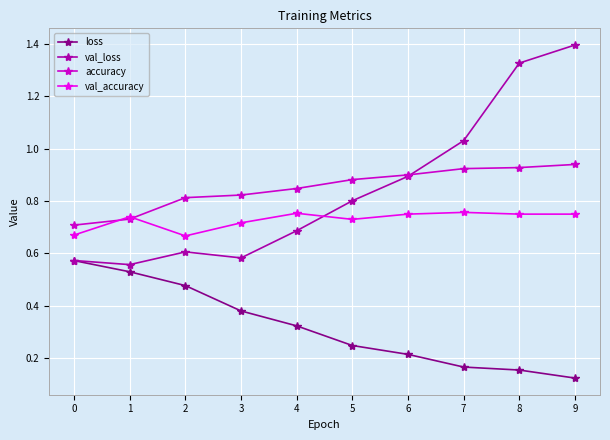

True or false: val_accuracy has a value of 0.2 at 9.

False